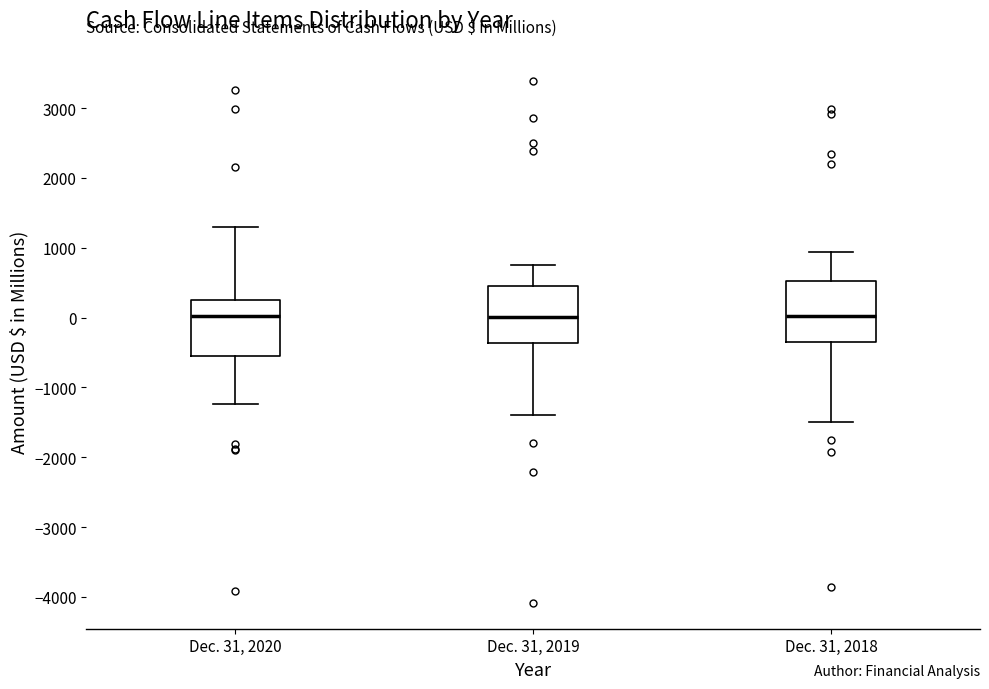

Reading left to right, transcribe this box plot: for each box, give where its median line is, the range the box spans, and where its two whiskers end, as read against the y-axis. The values are not printed on the chart, so give them approximately, as read against the axis.

Dec. 31, 2020: median 0, box -600 to 200, whiskers -1200 to 1300
Dec. 31, 2019: median 0, box -400 to 500, whiskers -1400 to 800
Dec. 31, 2018: median 0, box -400 to 500, whiskers -1500 to 900